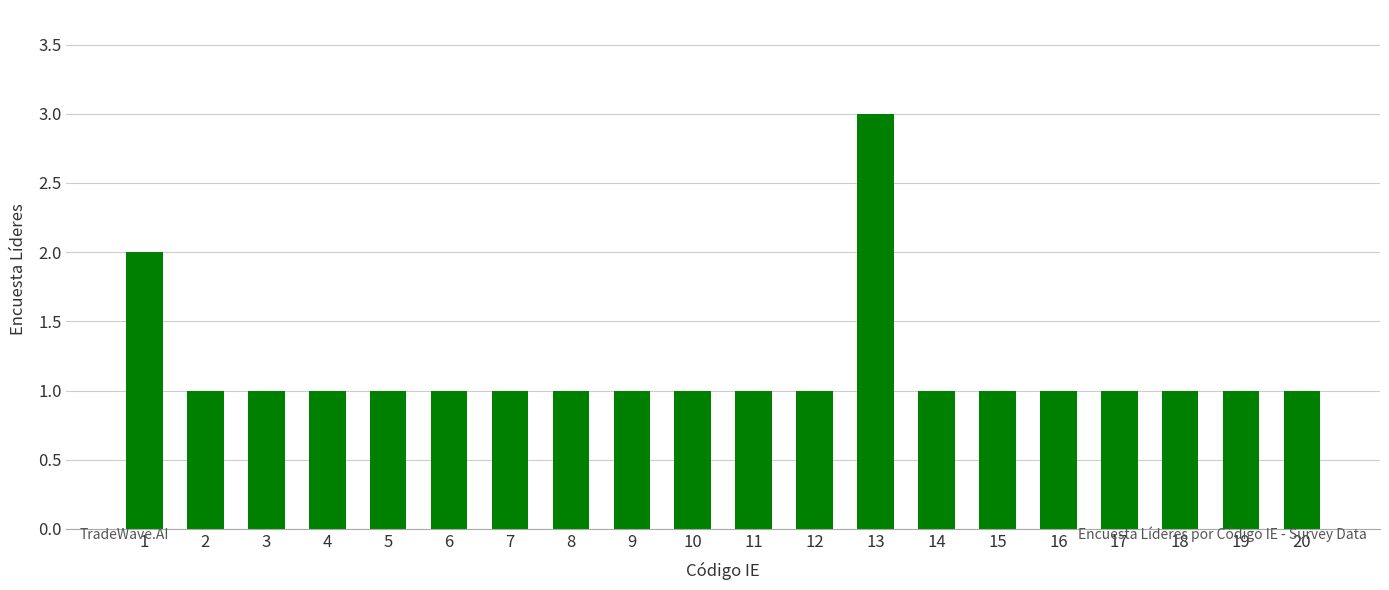

Which label corresponds to the largest value in the chart?

13